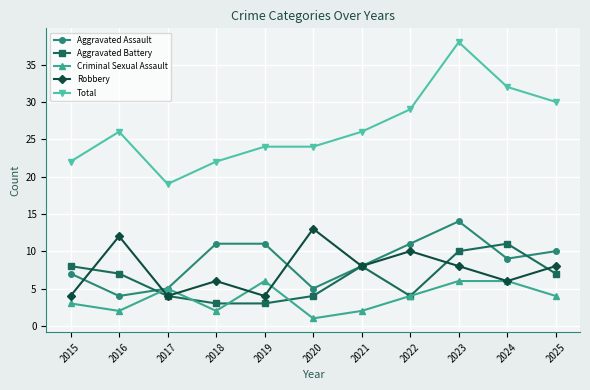

True or false: Aggravated Battery and Total intersect in this chart.

False